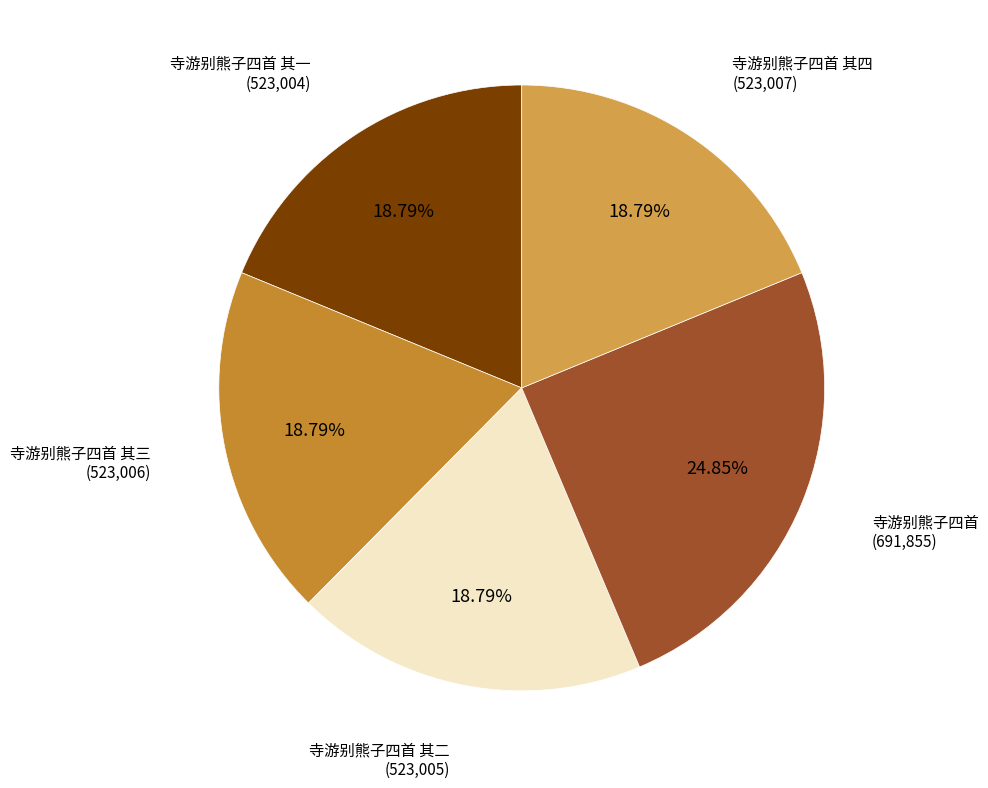

Does any single category account for the majority?

No